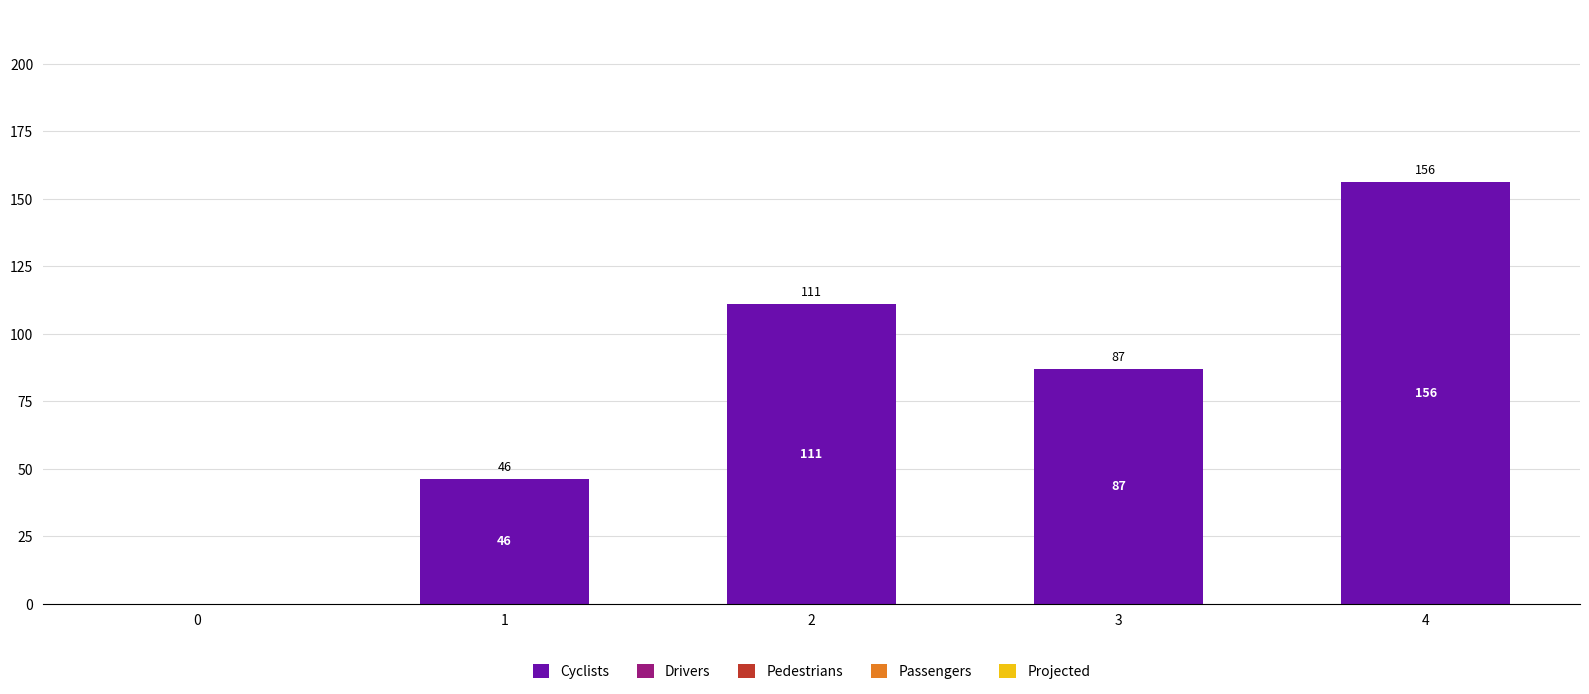

Reading left to right, what are all the values shown in this chart?

0=0	1=46	2=111	3=87	4=156